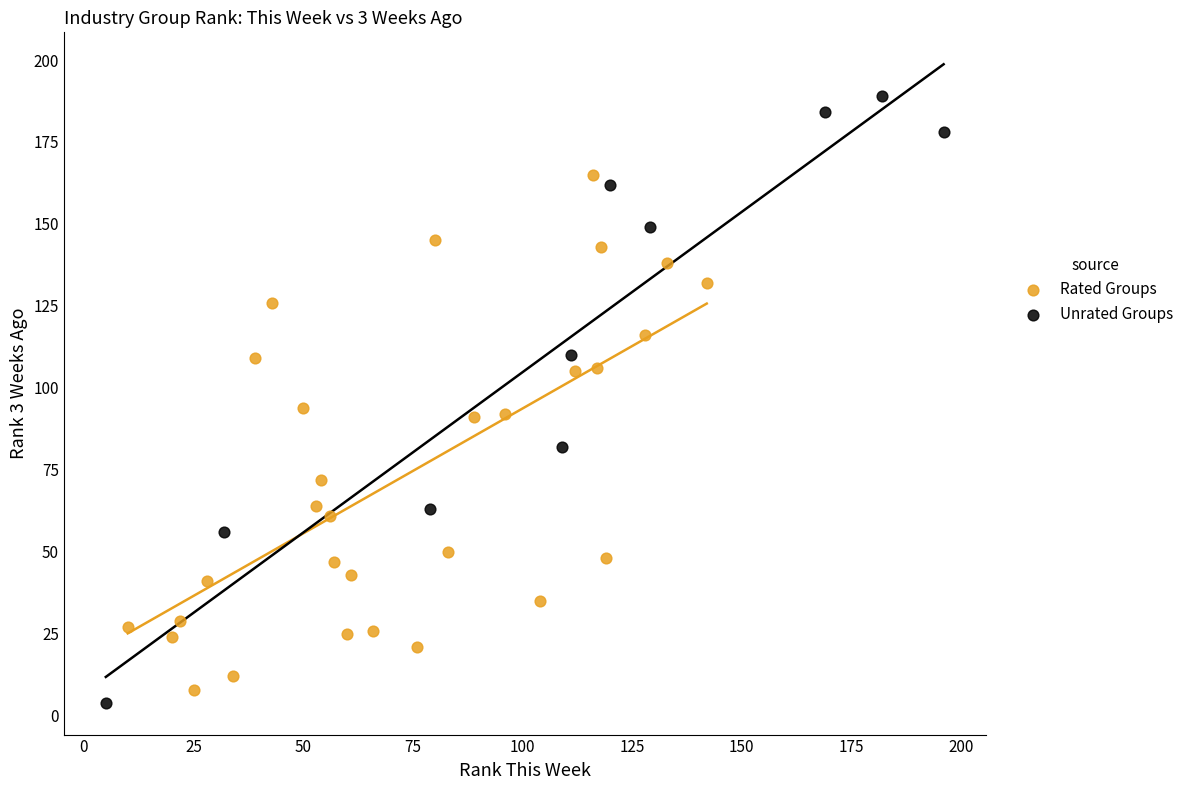

Which series has the widest spread of Y values?

Unrated Groups